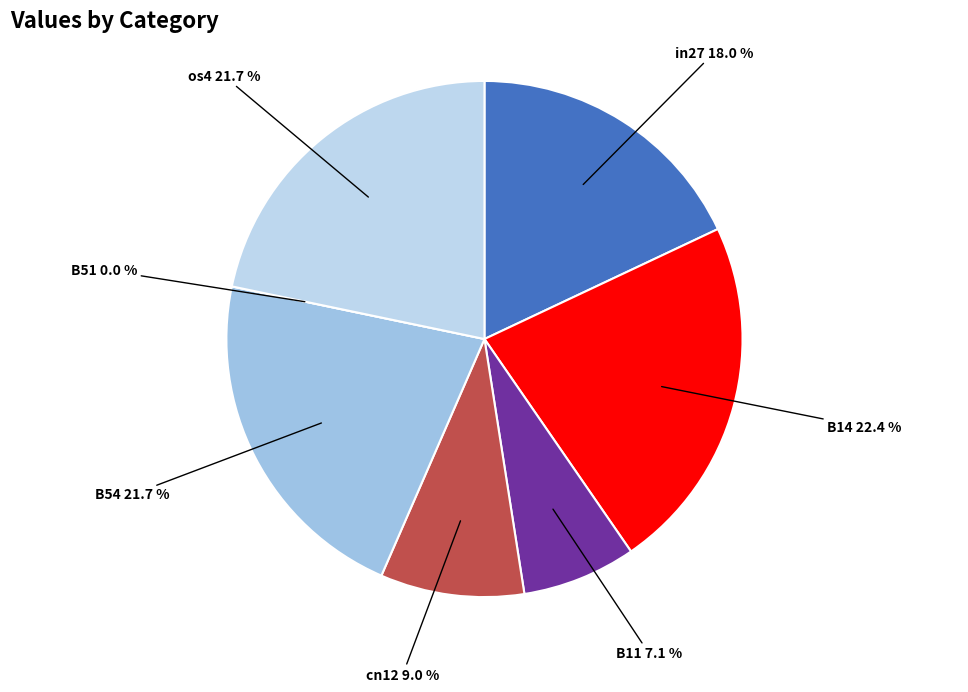

True or false: B11 accounts for 7% of the total.

True